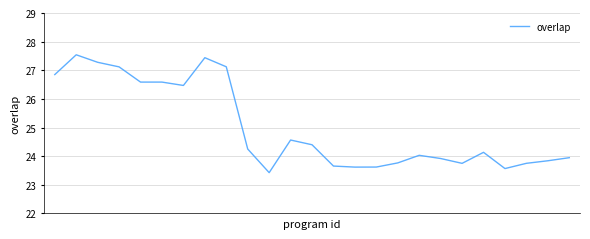

What is the smallest value displayed?

23.4